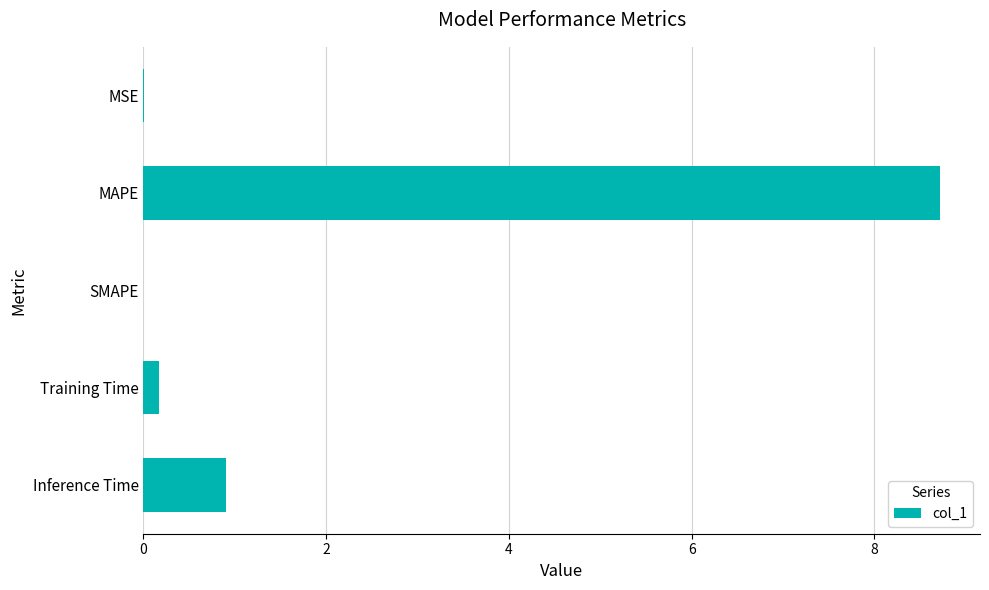

Which has a higher value, MAPE or MSE?

MAPE